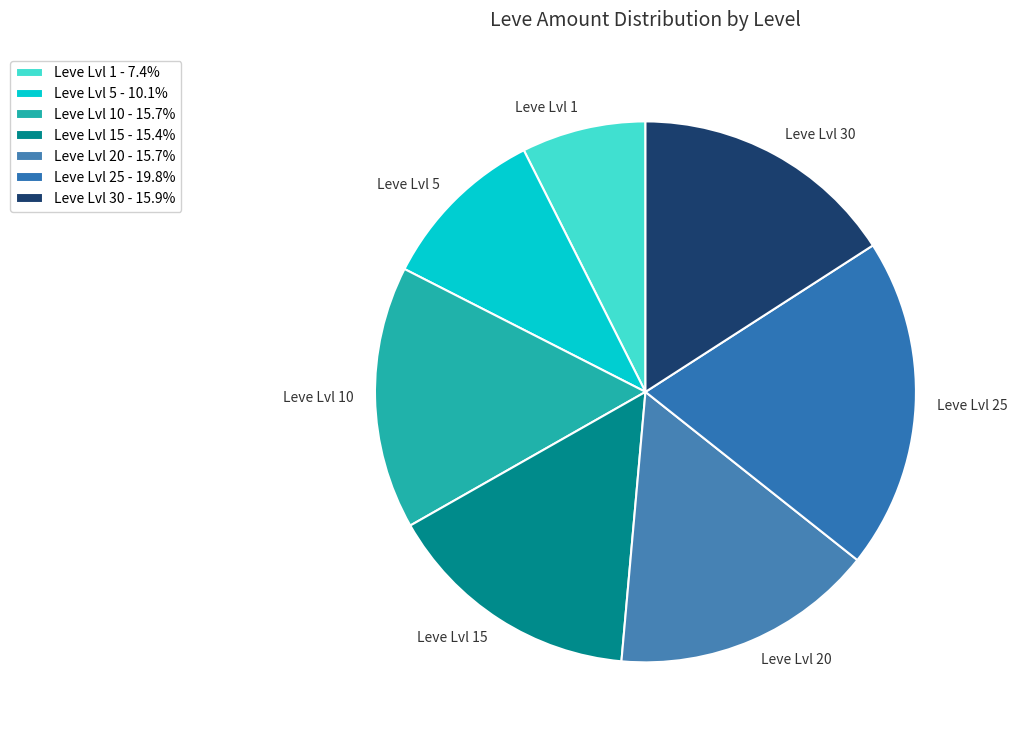

How many segments does this pie chart have?

7